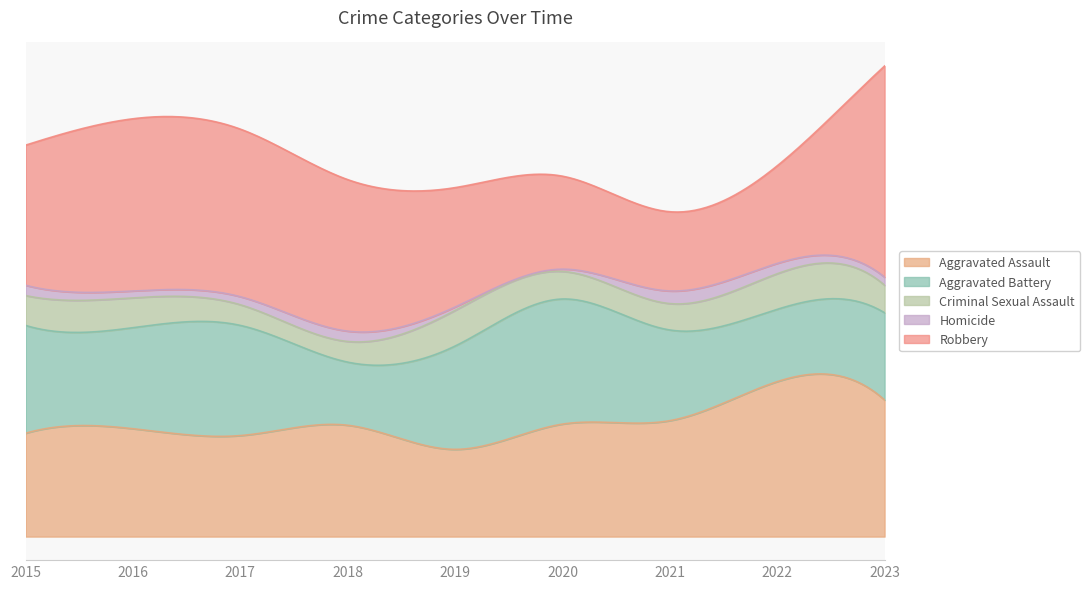

How many values in the Robbery series exceed 122?

4